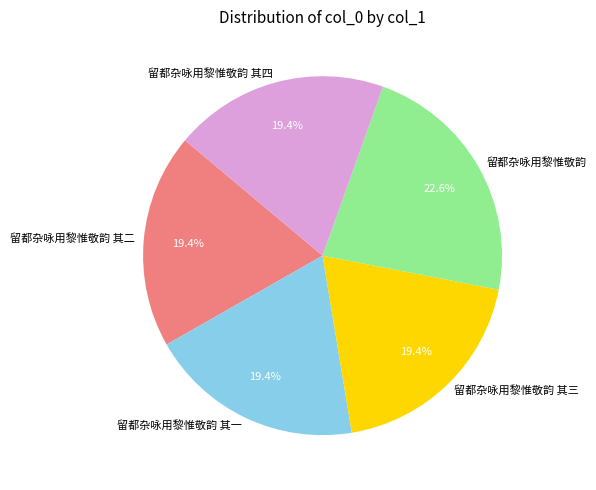

The 留都杂咏用黎惟敬韵 其一 slice represents 19% of the pie. True or false?

True